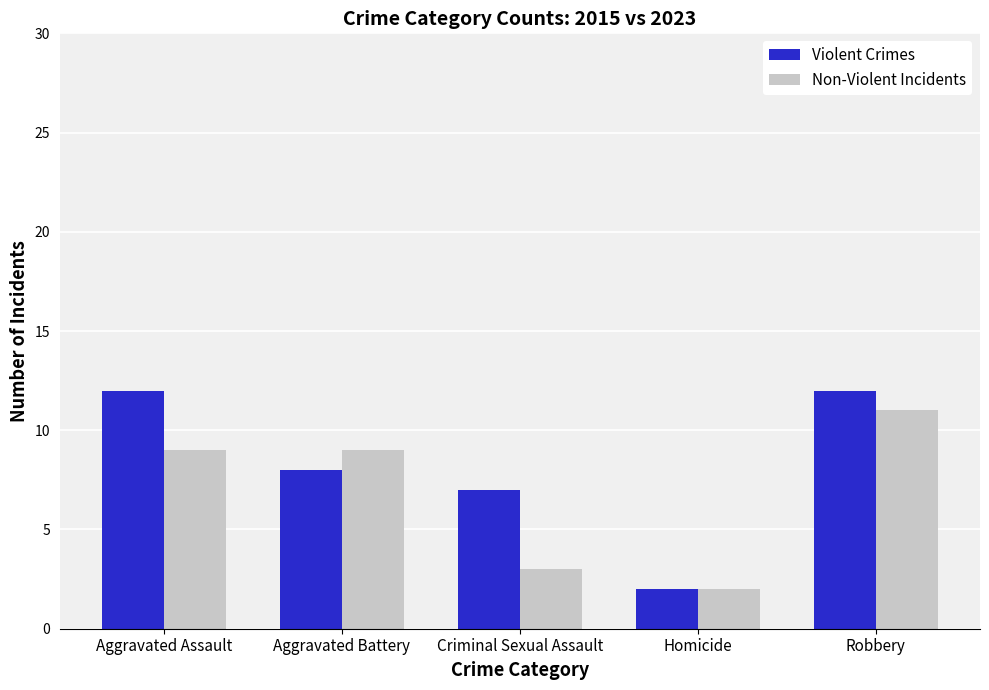

Reading right to left, extract all data points from this chart.

Violent Crimes: 12	2	7	8	12
Non-Violent Incidents: 11	2	3	9	9